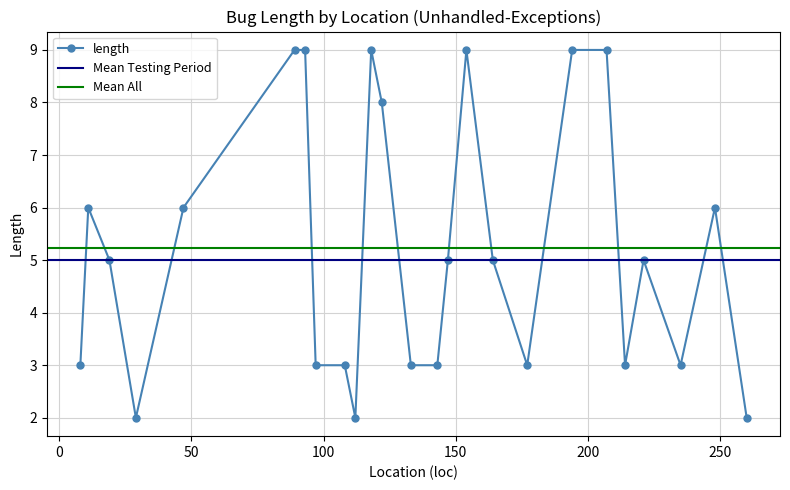

What is the greatest value displayed?

9